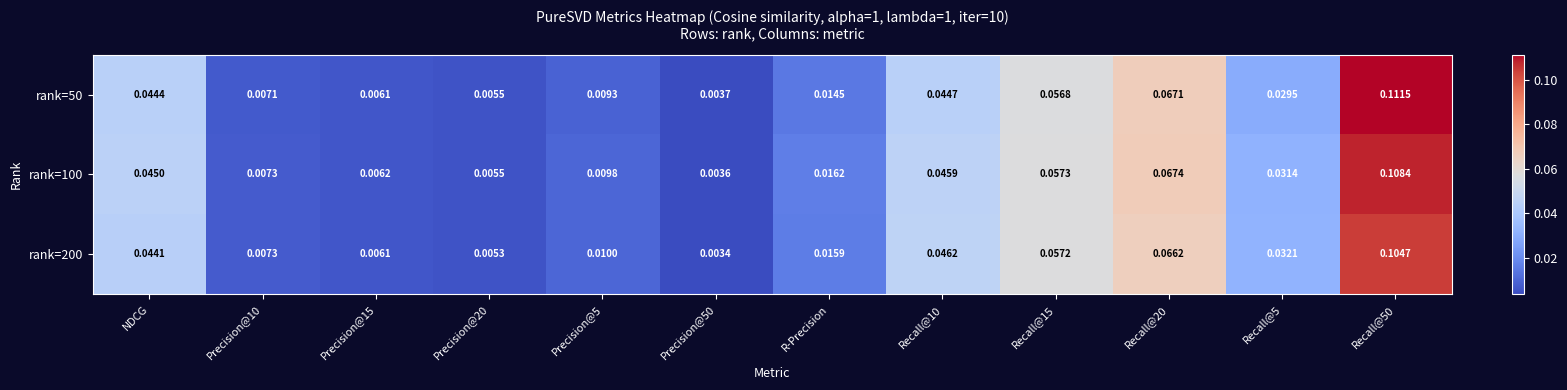

How many series are shown in this chart?

3